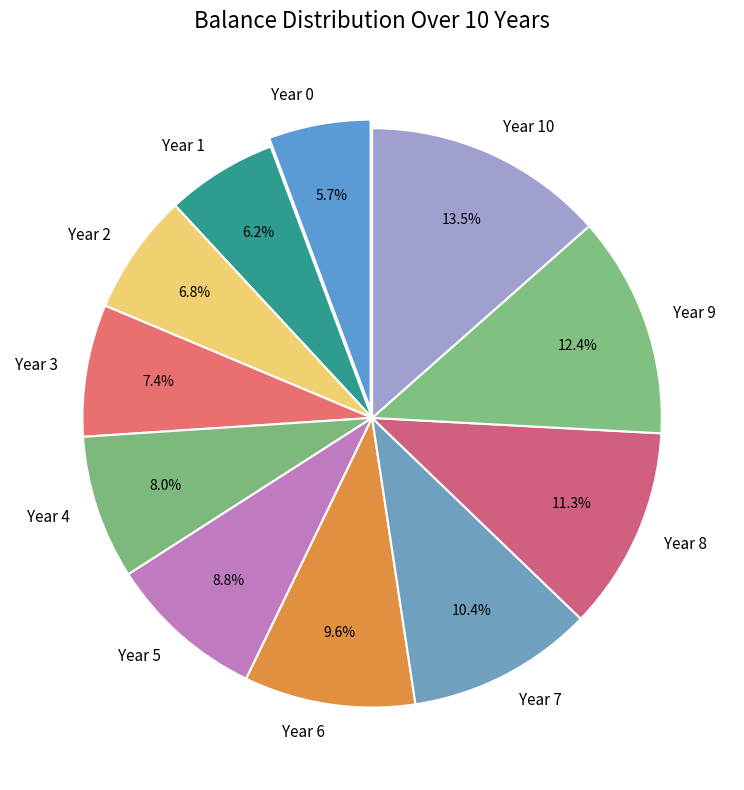

How many slices are in this pie chart?

11